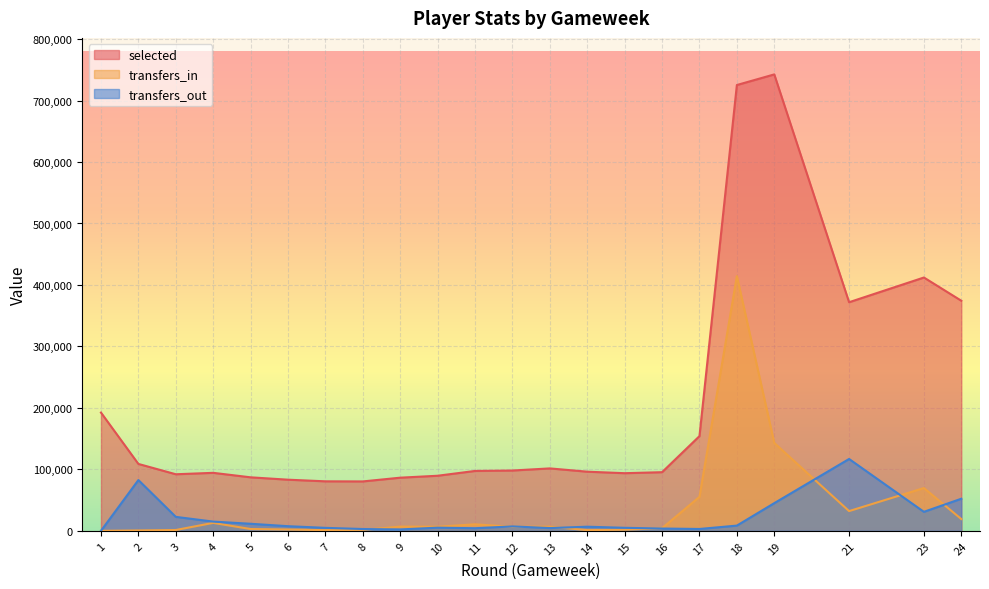

How many interior local peaks does the transfers_in series have?

6